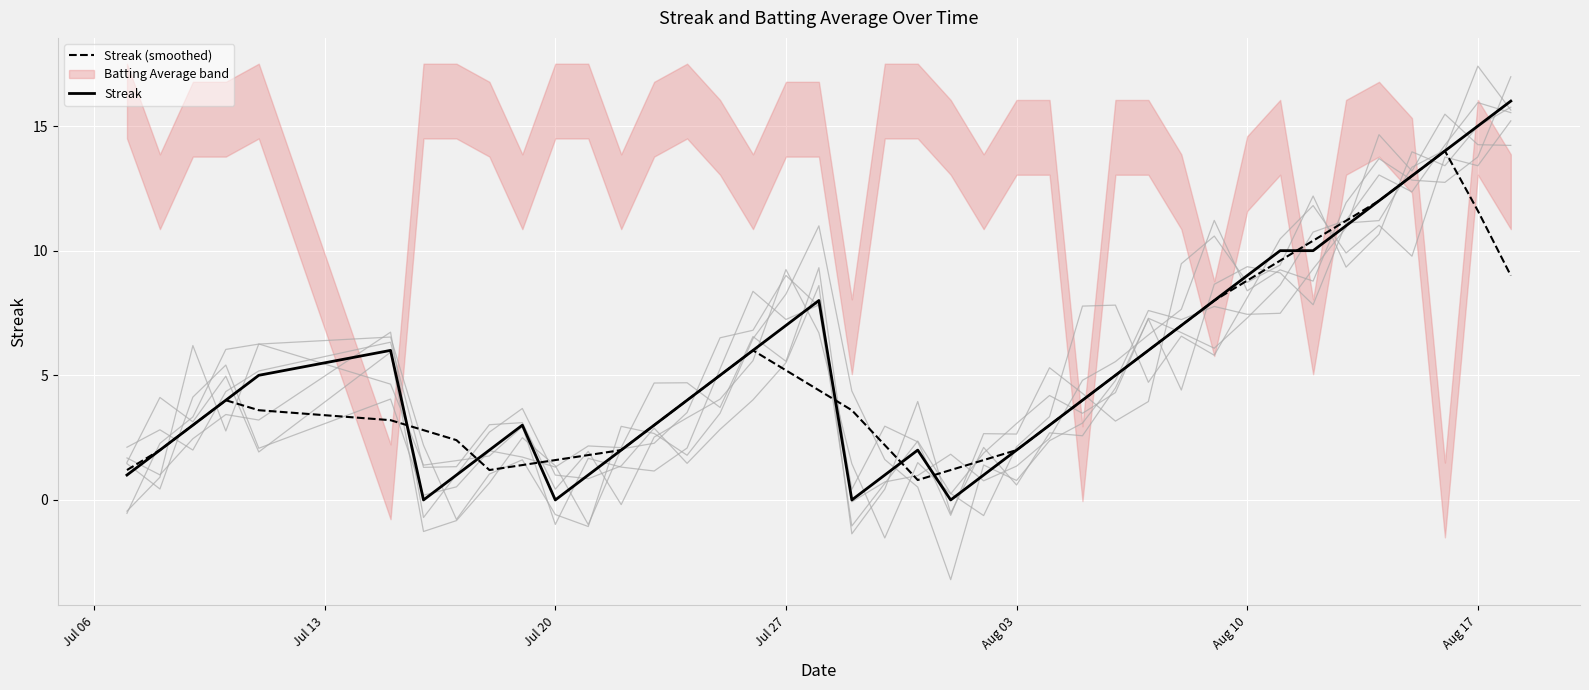

How many lines are shown in the chart?

2